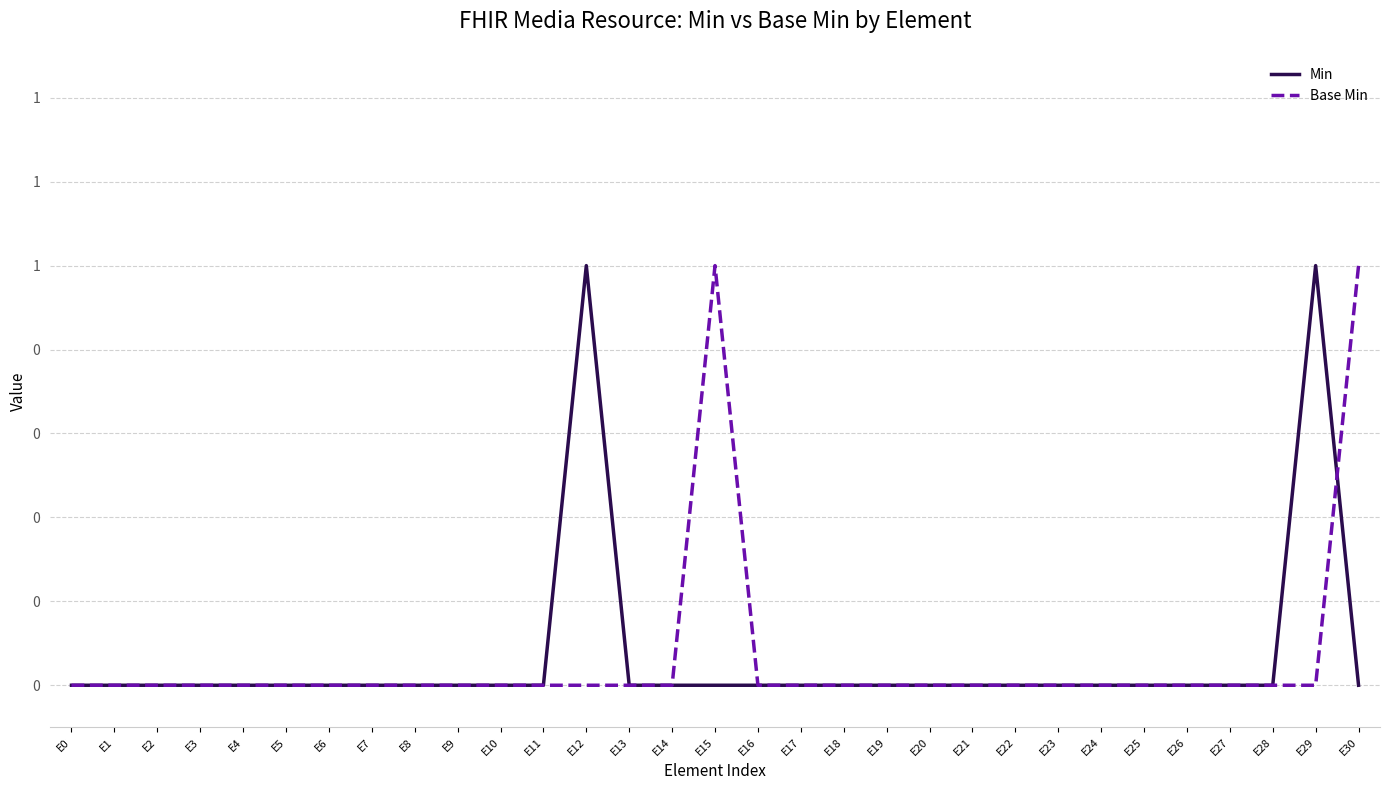

Is it true that Base Min equals 1 at E2?

False